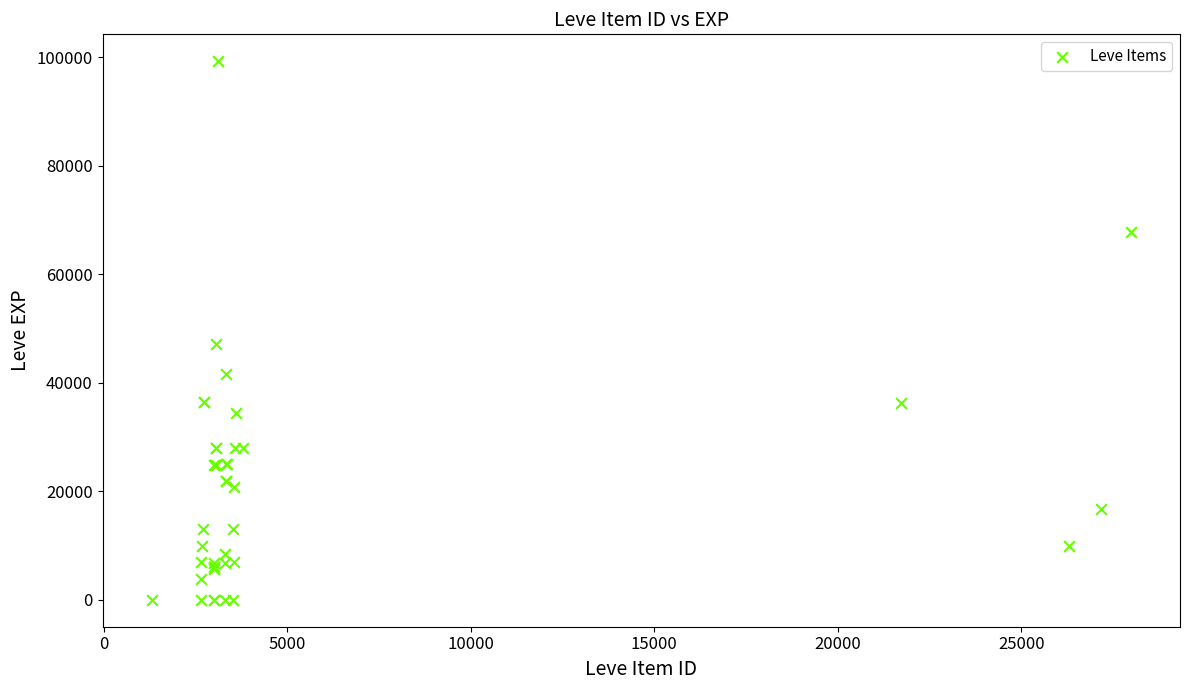

What Y value in the scatter plot is closest to 49610?

47200